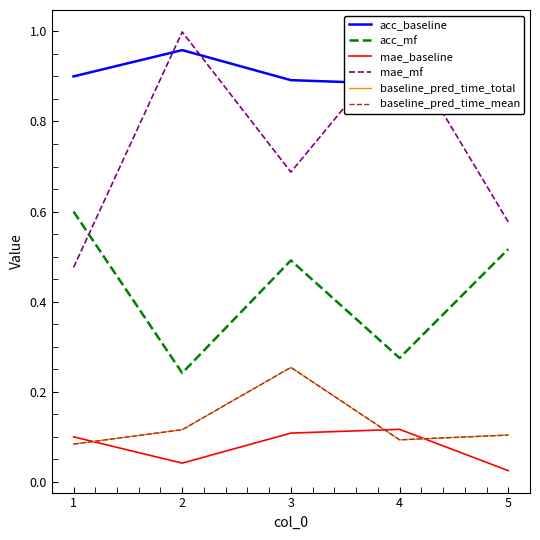

What is the total value across all series at 3?

2.7